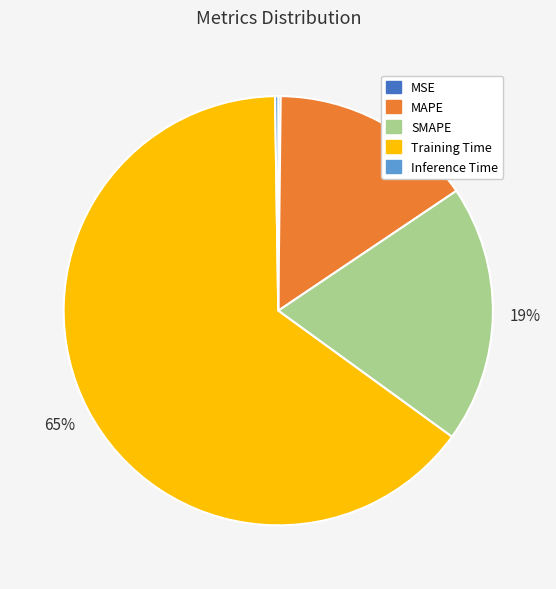

Which category has the biggest portion of the pie?

Training Time